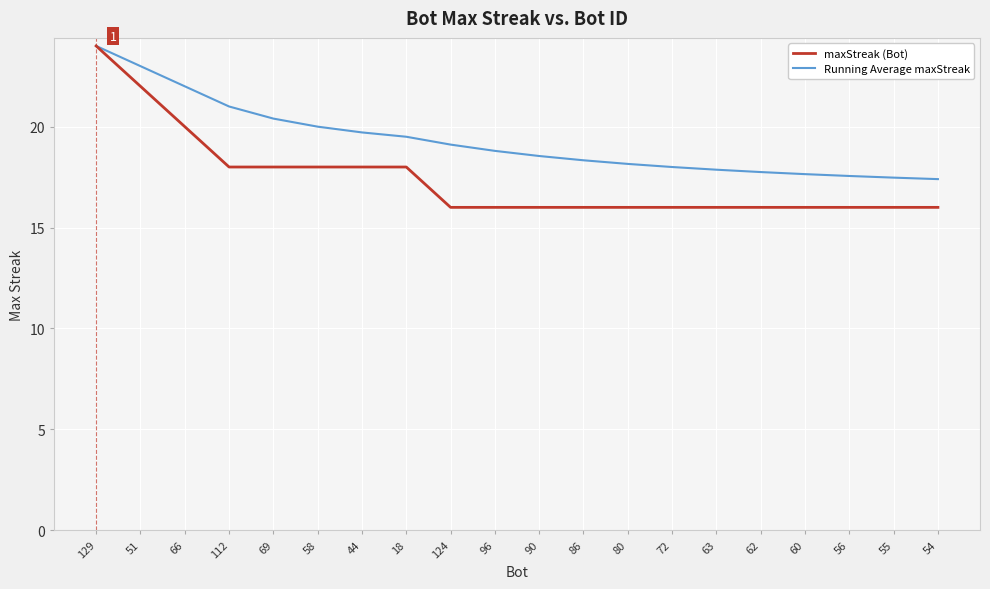

Which series has the largest range (max minus min)?

maxStreak (Bot)